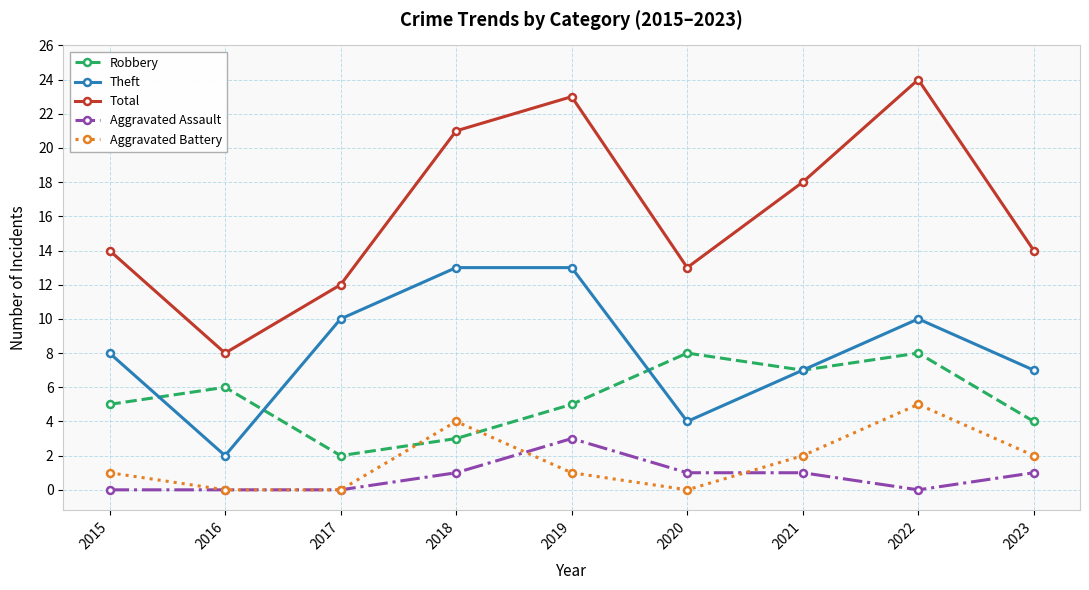

What is the approximate value of Robbery at 2020?

8